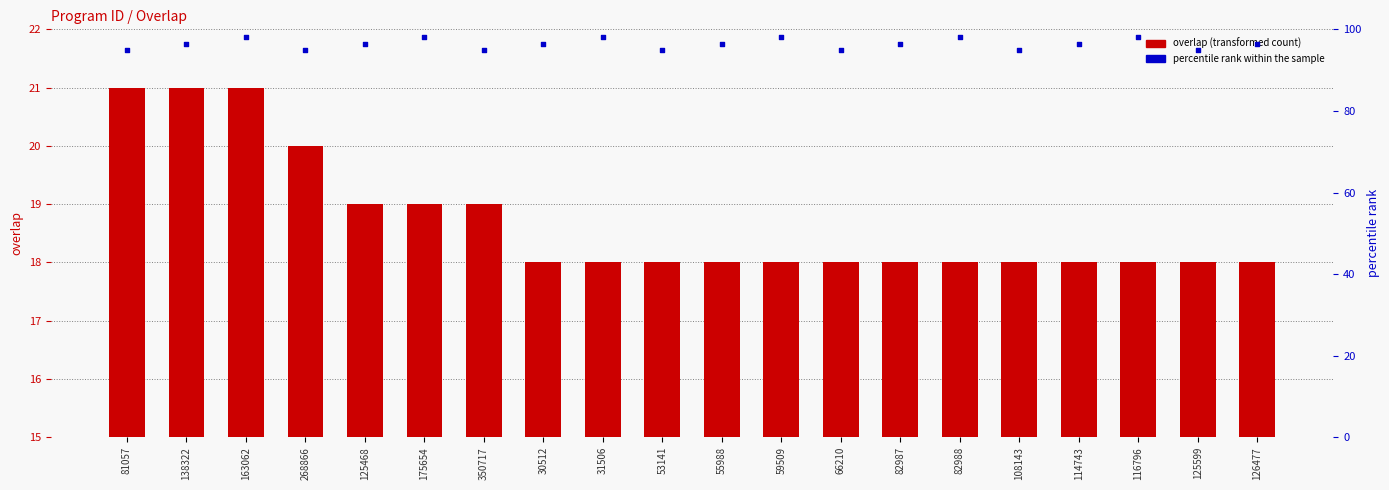

Which series contains the lowest Y value?

overlap